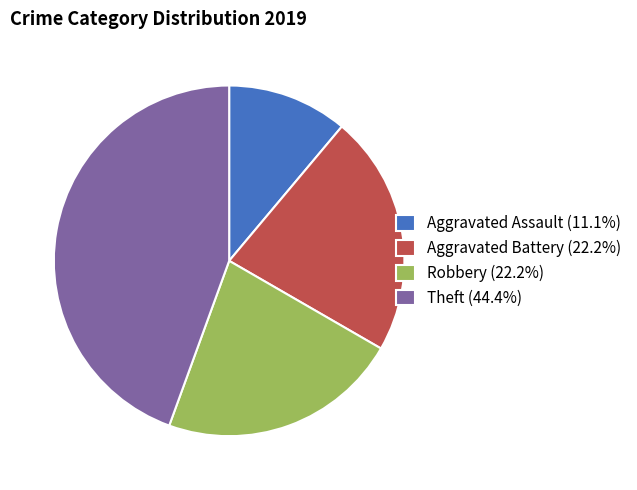

Is the sum of Aggravated Assault (11.1%) and Aggravated Battery (22.2%) greater than half?

No